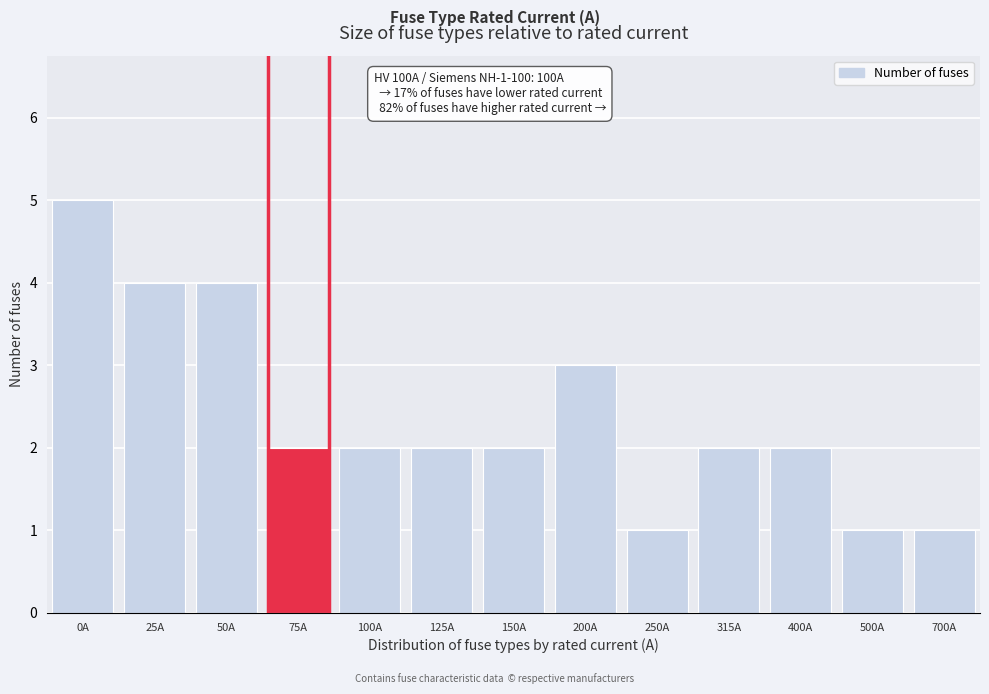

Reading left to right, extract all data points from this chart.

5	4	4	2	2	2	2	3	1	2	2	1	1